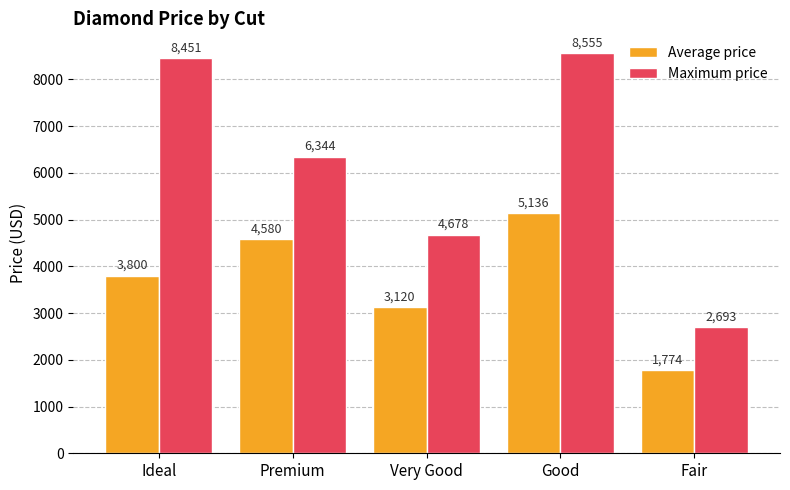

What is the sum of all Maximum price values?

30721